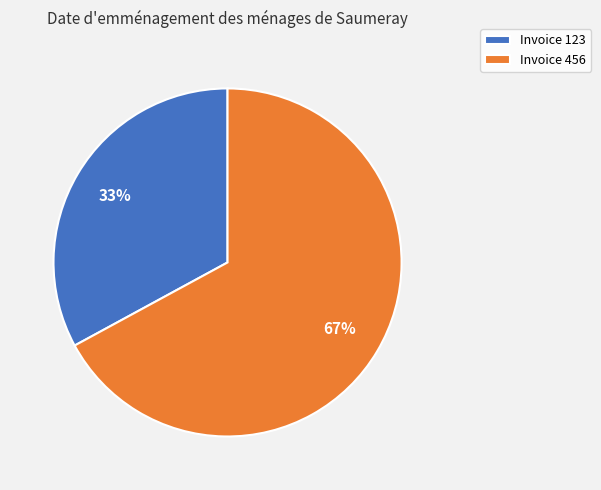

To the nearest percent, what is the average slice percentage?

50%